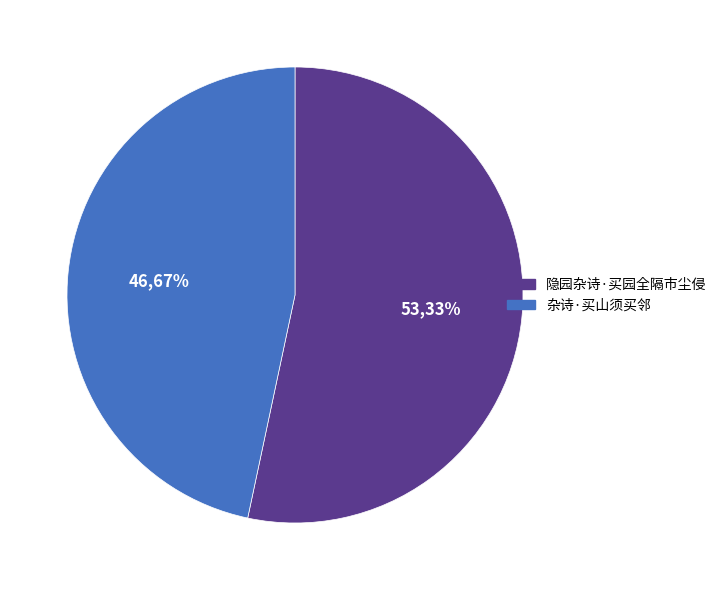

What percentage is the 隐园杂诗·买园全隔市尘侵 slice, to the nearest percent?

53%